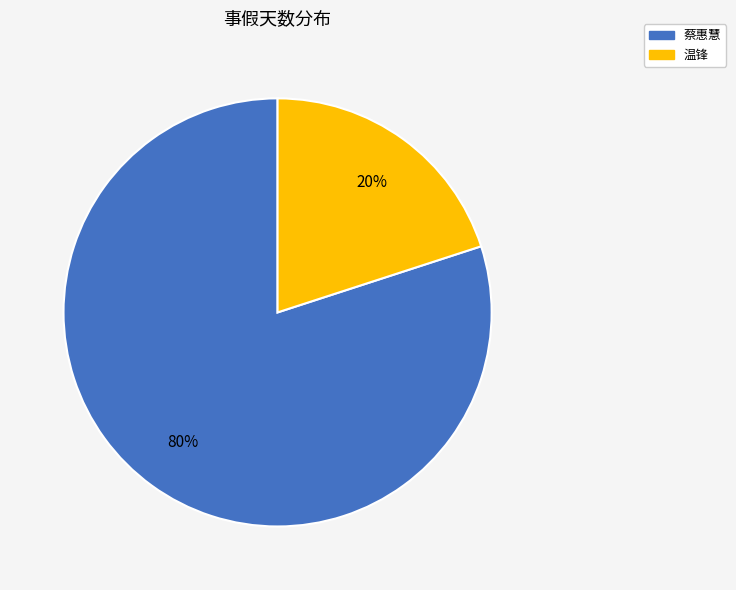

Is there any slice that represents more than half of the pie?

Yes